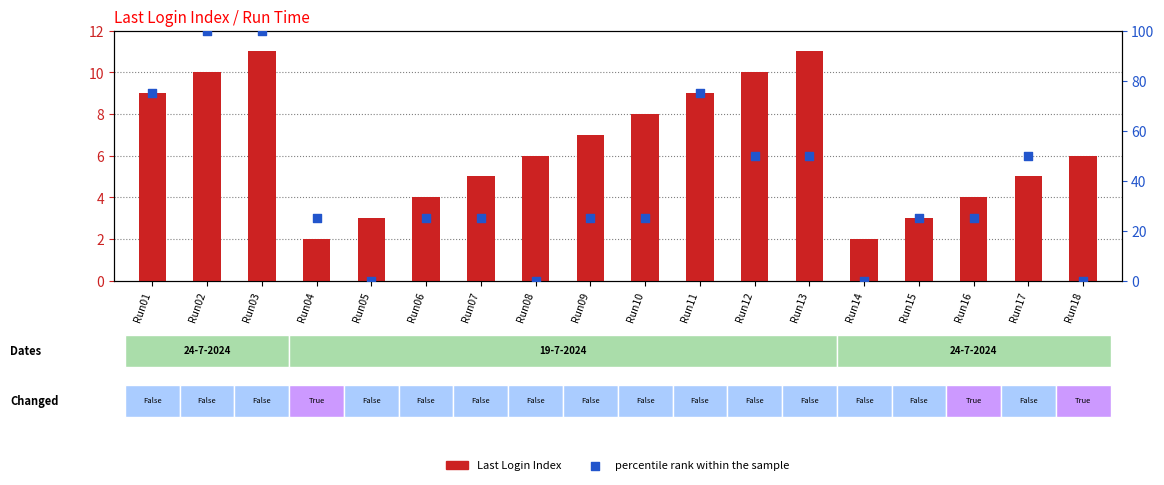

At which category is the sum across all series the highest?

Run03